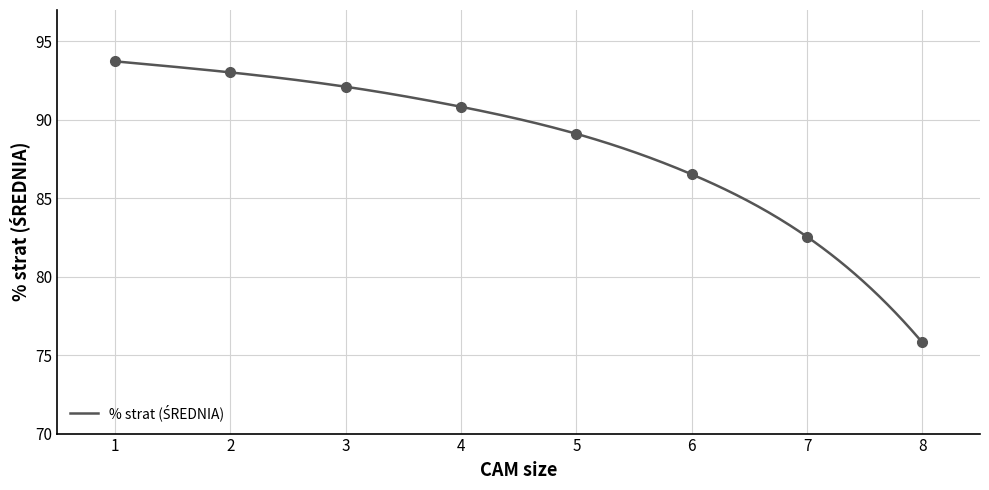

How many lines are shown in the chart?

1